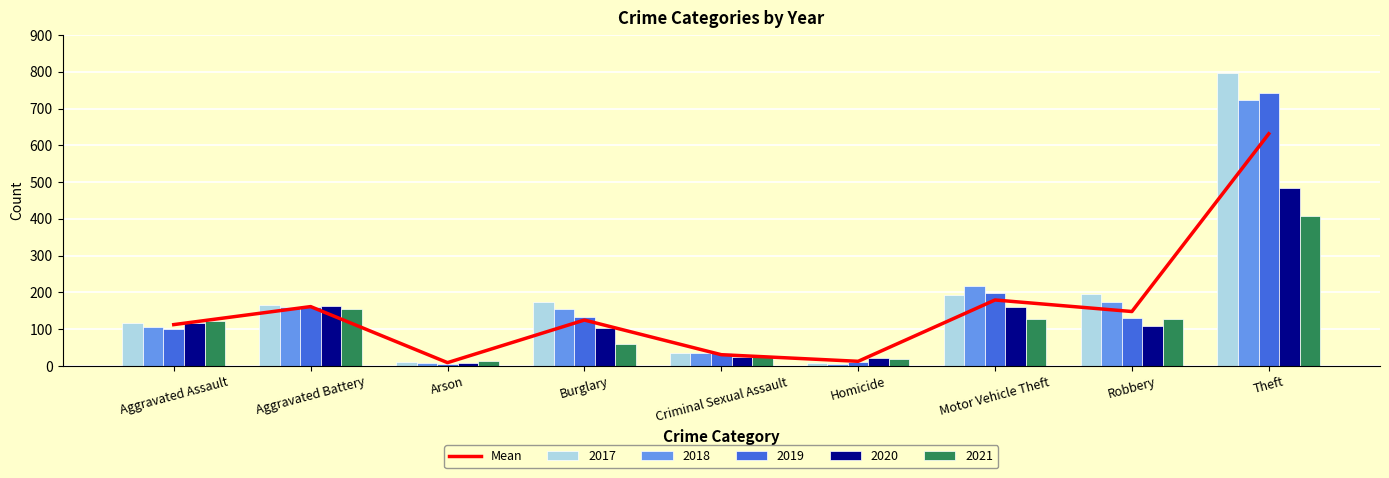

Is it true that the value at Theft is 631.4?

True